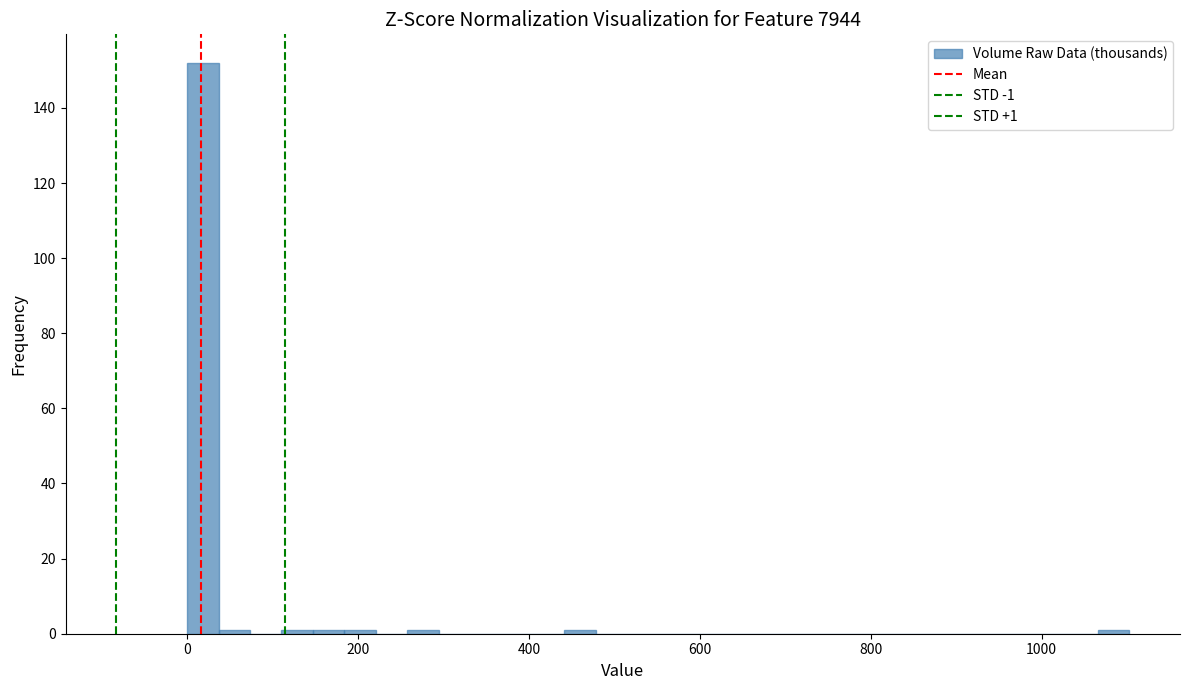

Read against the x-axis, roughly where is the centre of the tallest bar?

20